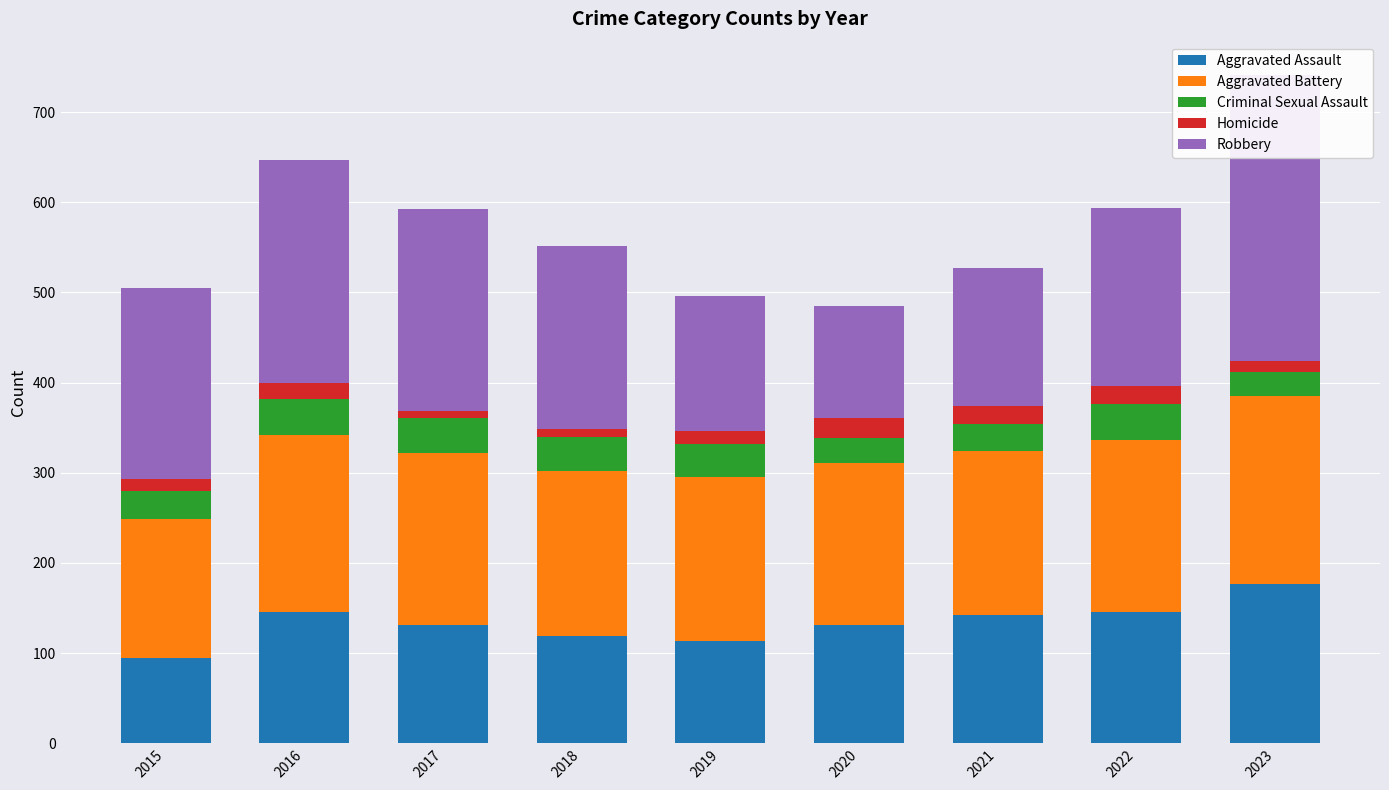

Is it true that Robbery equals 247 at 2016?

True